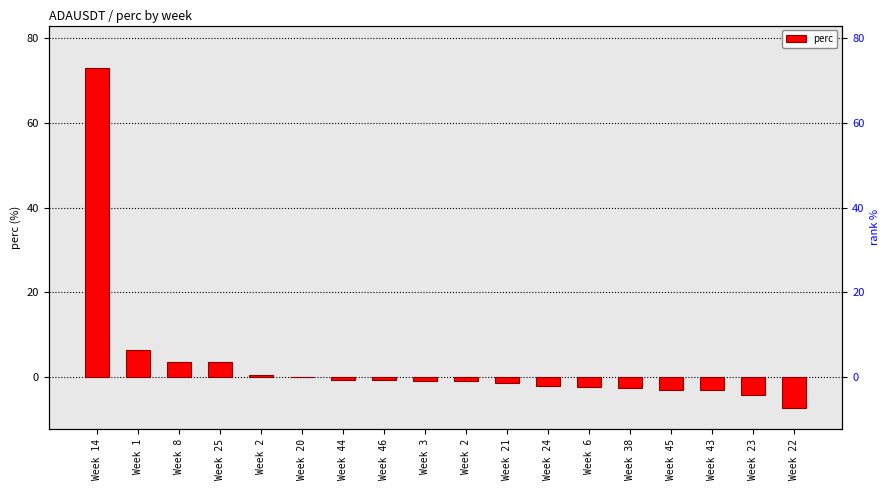

Is it true that the value at Week 23 is -4.3?

True